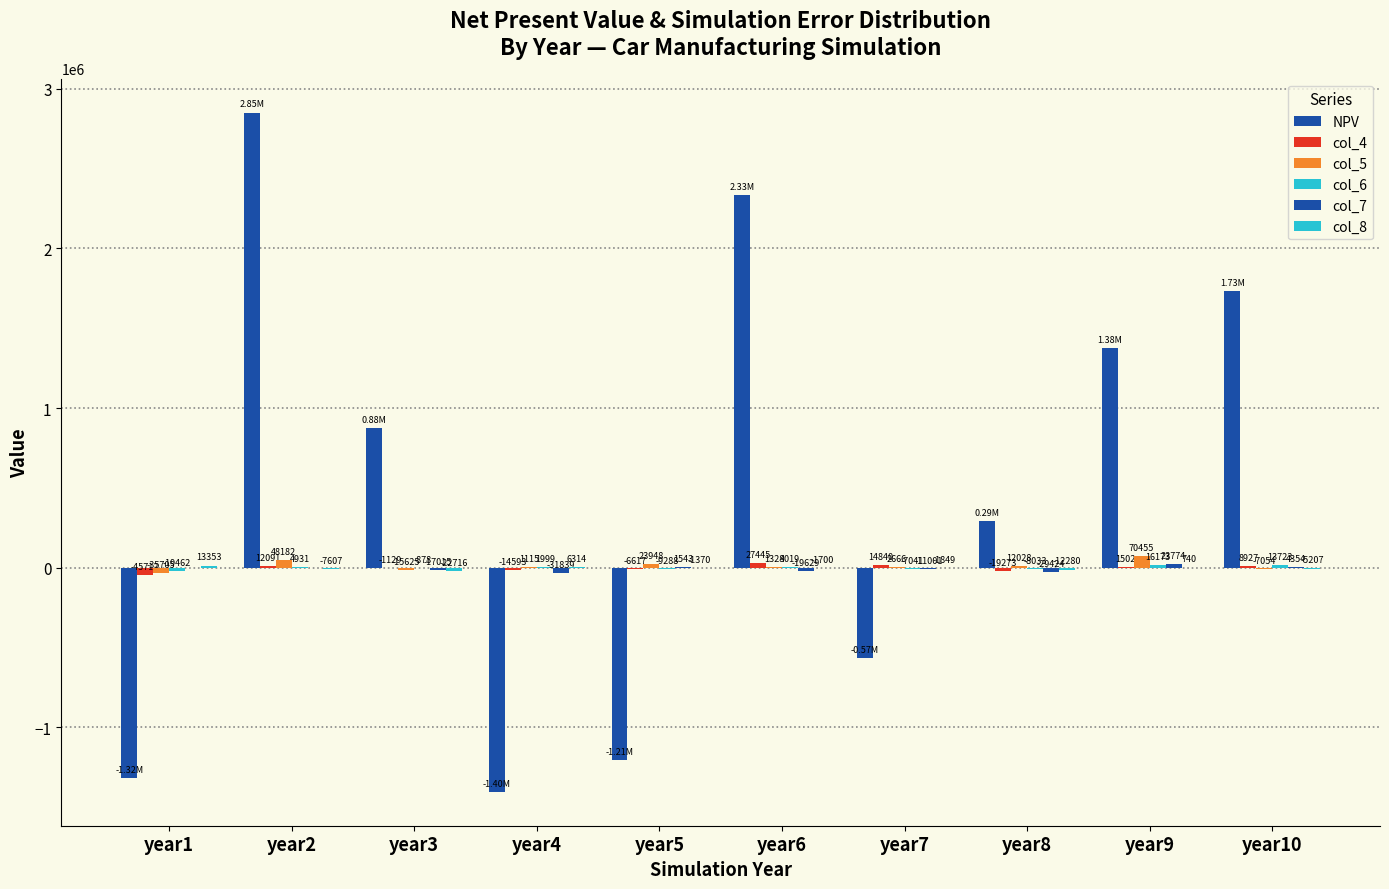

How many distinct data groups are displayed?

6